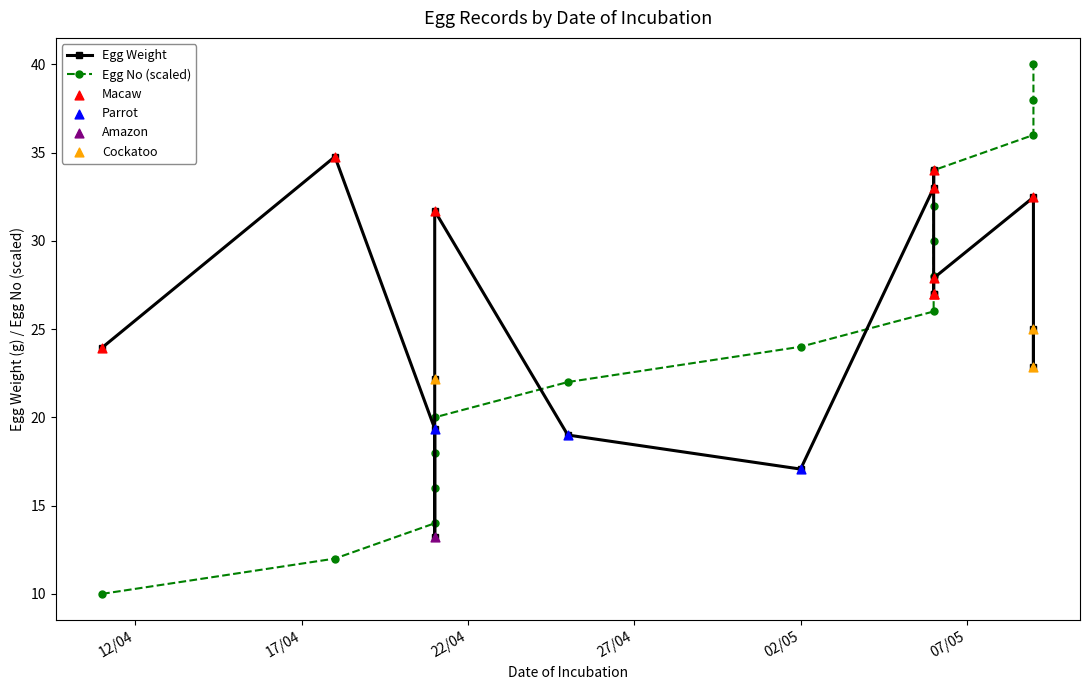

At how many categories does at least one series exceed 27?

10